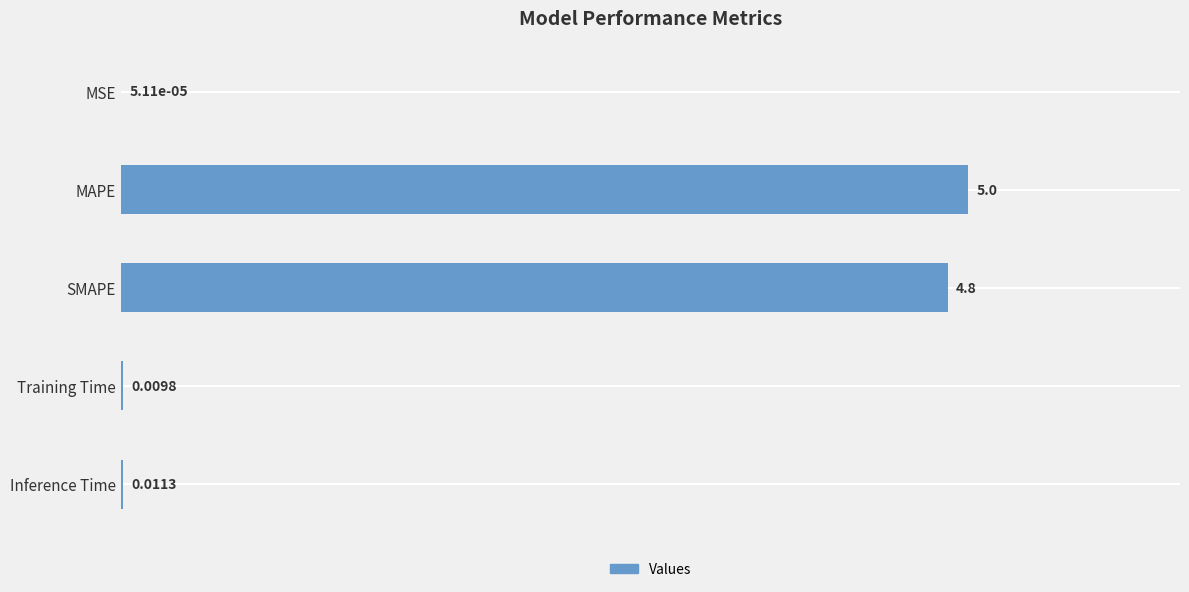

What is the maximum value shown in the chart?

5.0